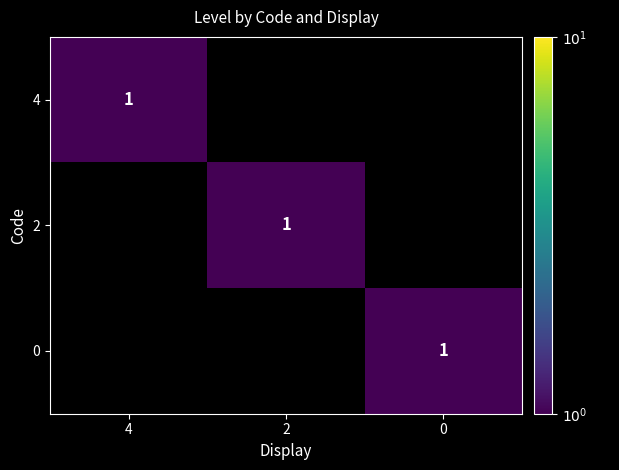

The value of 2 at 2 is 2. True or false?

False